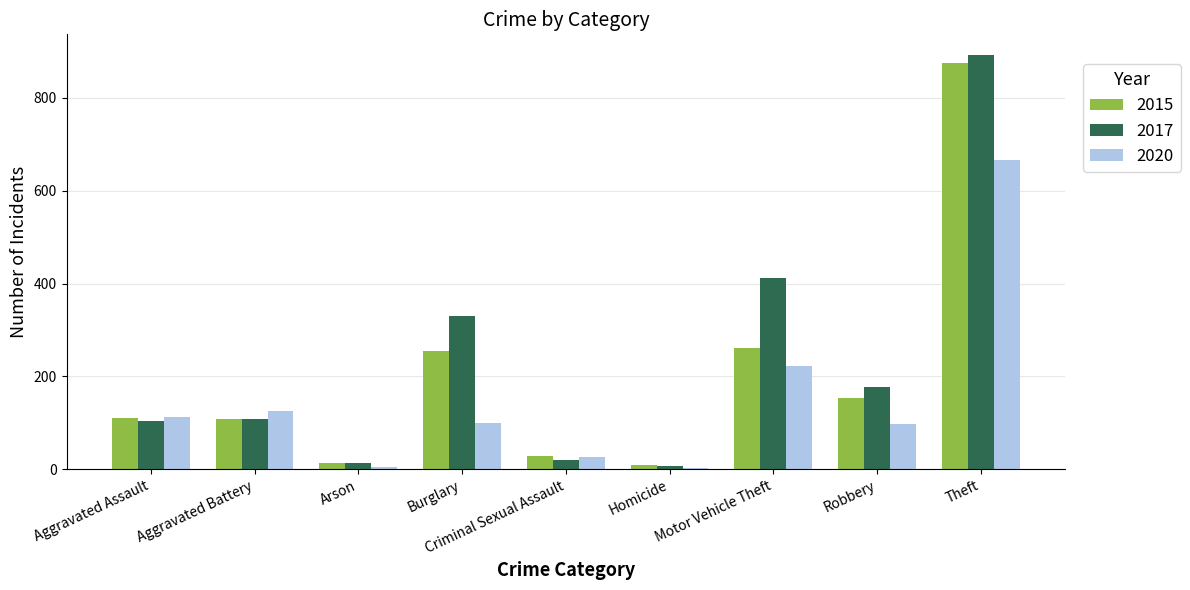

What is the difference between the 2020 values at Robbery and Criminal Sexual Assault?

70